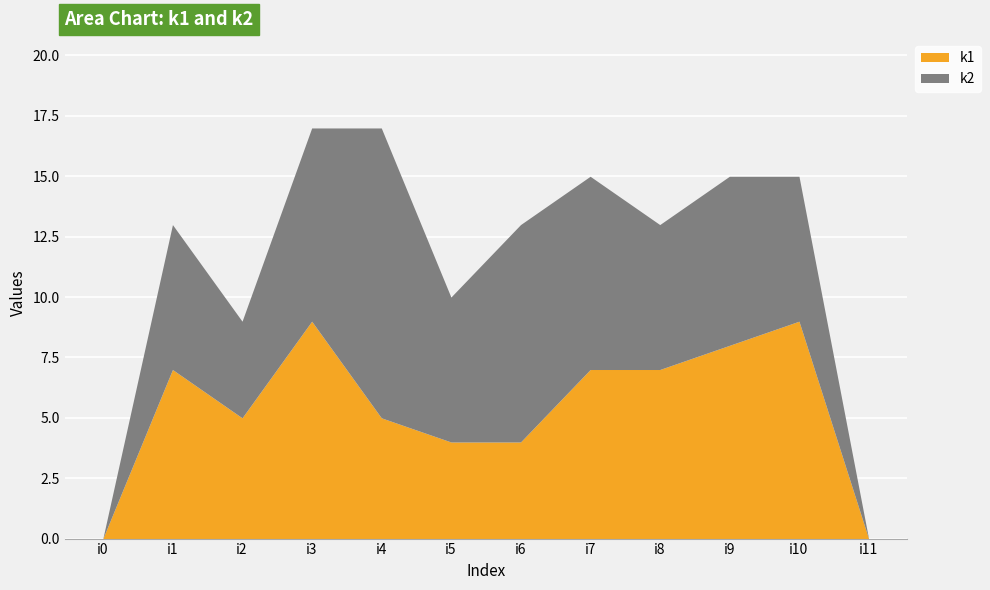

At how many categories does at least one series exceed 13?

5